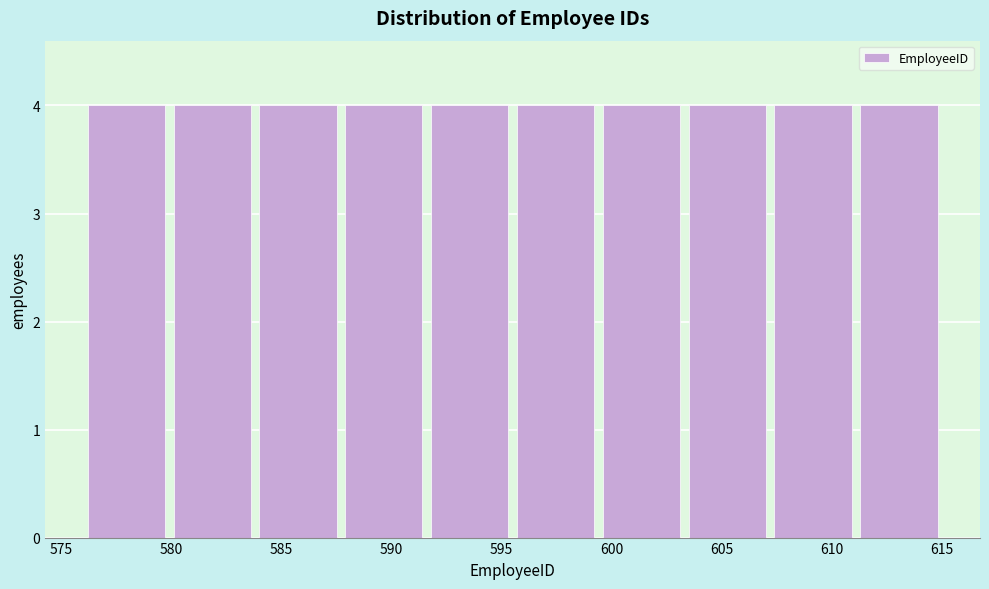

Reading left to right, list every bar in this chart as the range it spans on the x-axis followed by its height. Neither the bar edges nor the heights are printed on the chart, so give them approximately, as read against the axes.

576.0 to 579.9: 4
579.9 to 583.8: 4
583.8 to 587.7: 4
587.7 to 591.6: 4
591.6 to 595.5: 4
595.5 to 599.4: 4
599.4 to 603.3: 4
603.3 to 607.2: 4
607.2 to 611.1: 4
611.1 to 615.0: 4